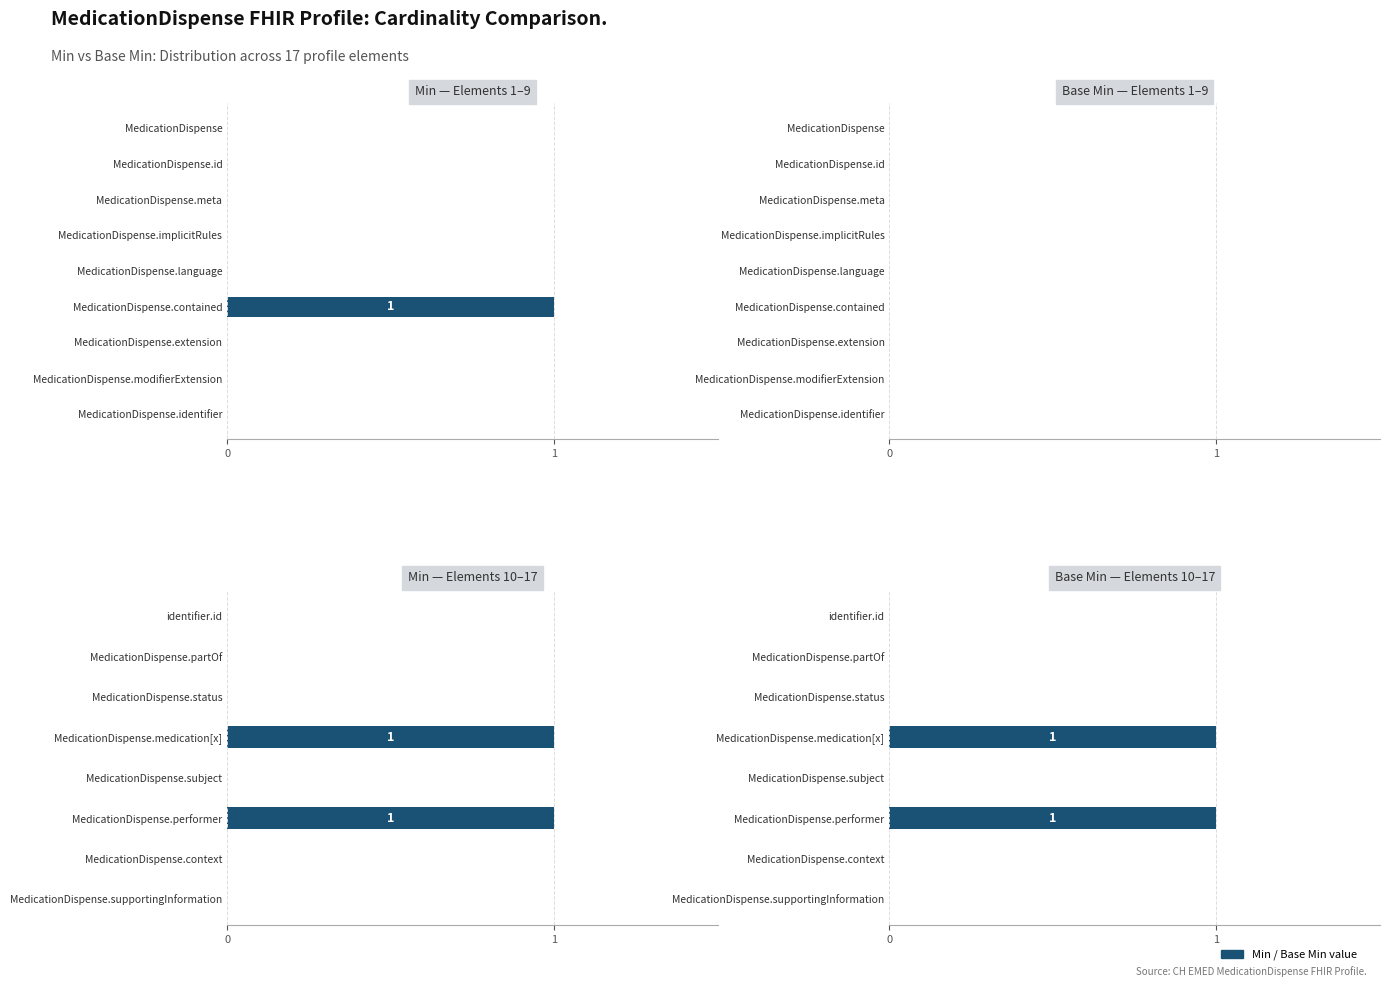

True or false: Min has a value of 0 at MedicationDispense.supportingInformation.

True